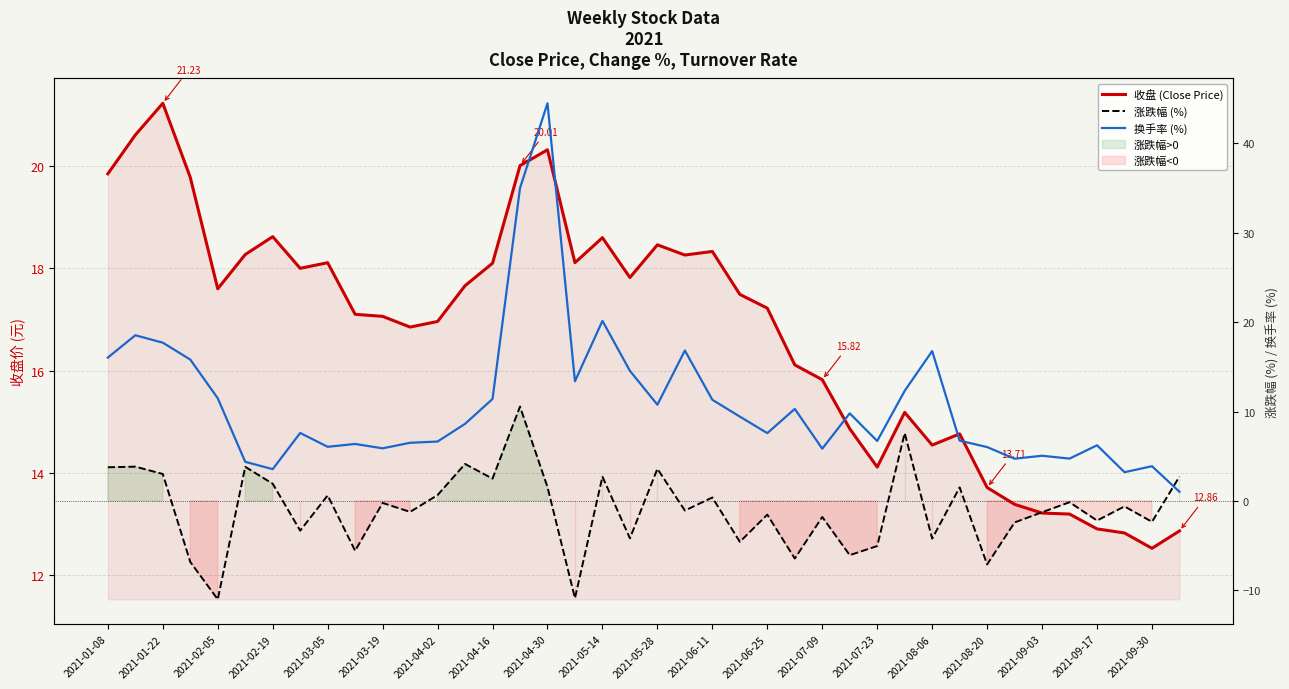

True or false: 涨跌幅 (%) and 收盘 (Close Price) intersect in this chart.

False